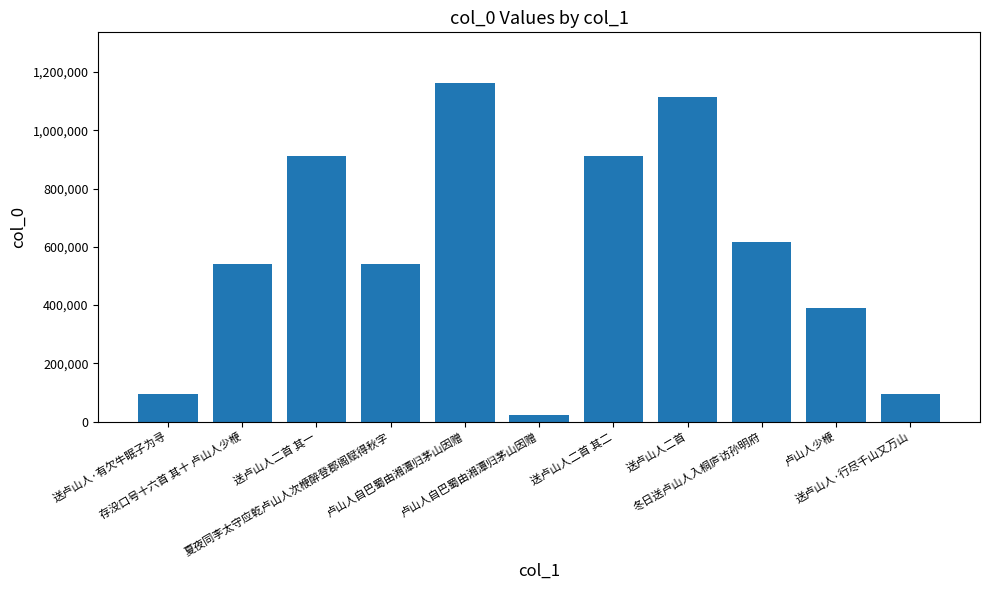

What is the maximum value shown in the chart?

1162347